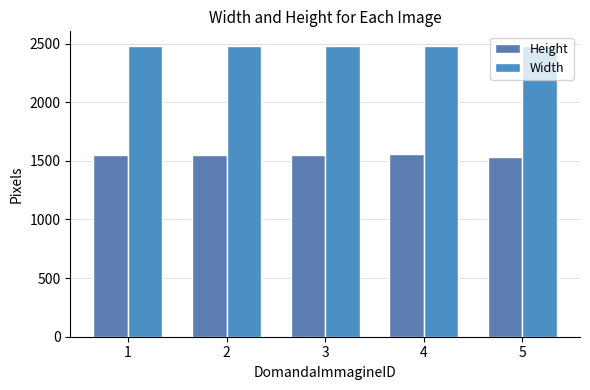

Count the number of data series in this chart.

2